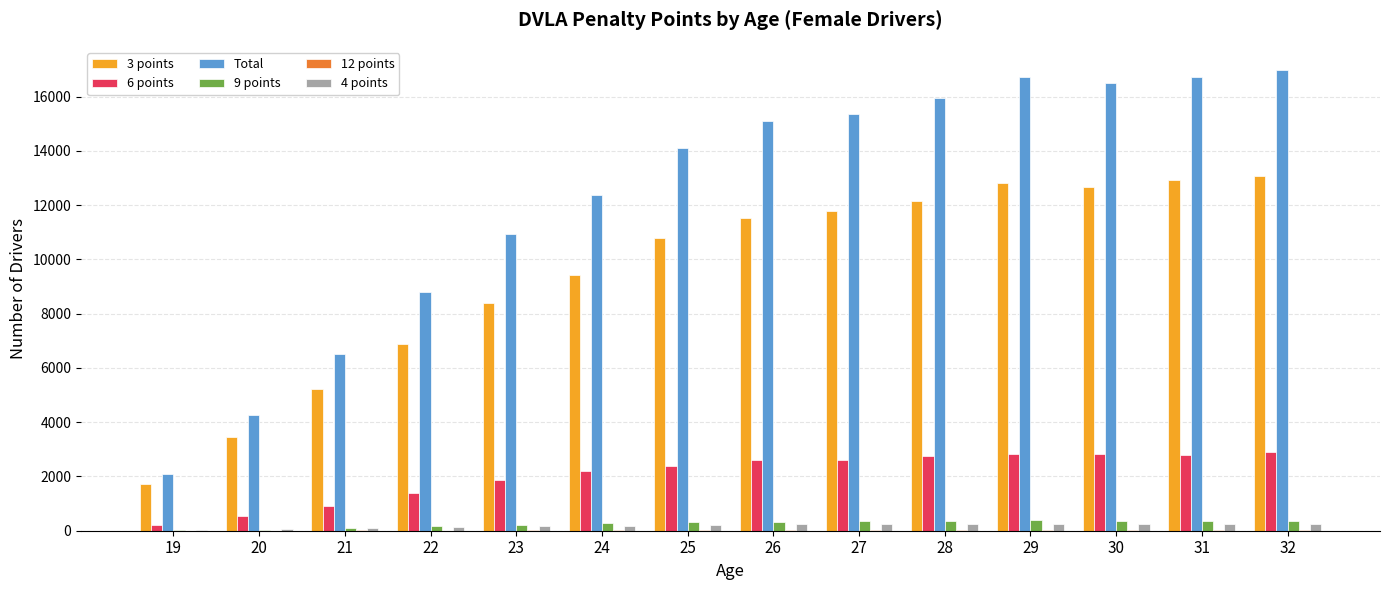

Are the bars horizontal?

No